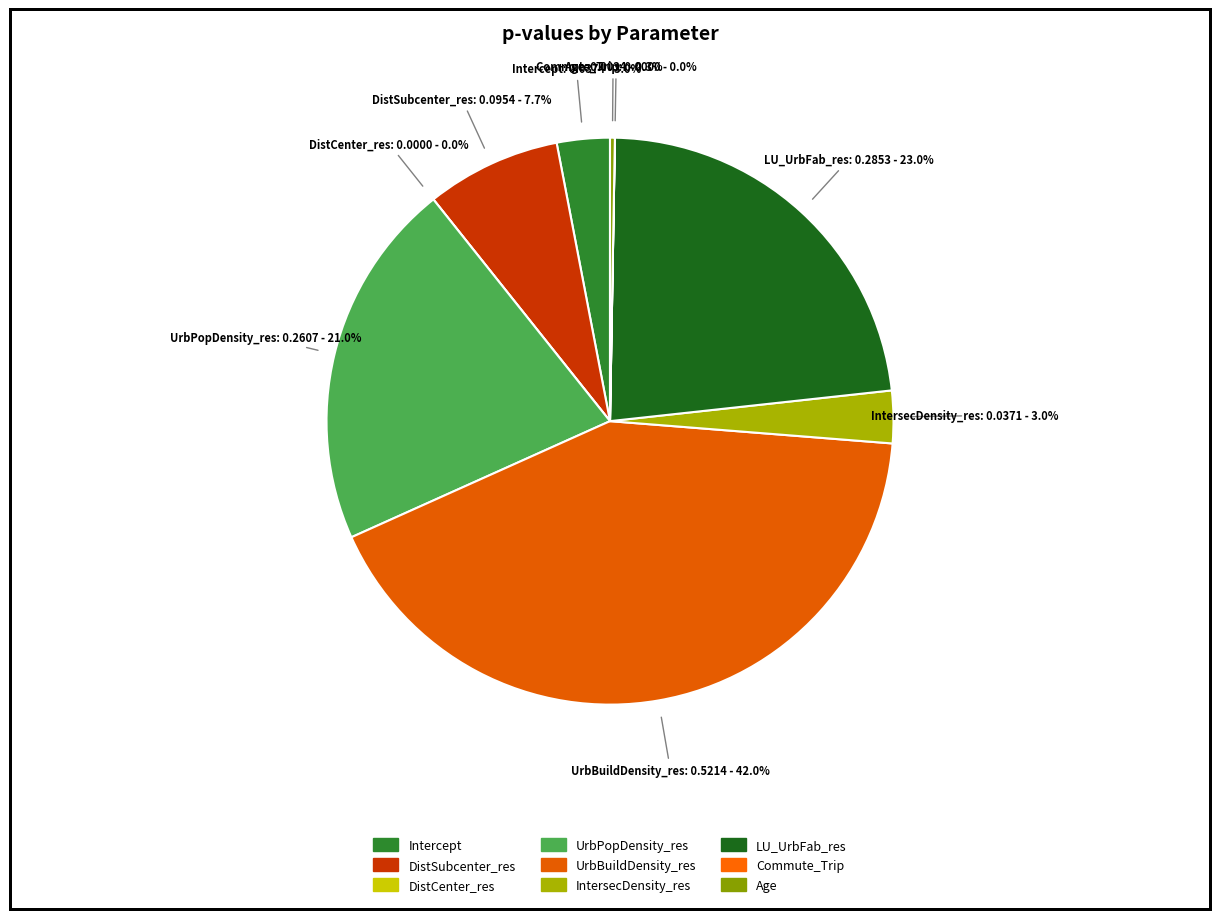

To the nearest percent, what portion does UrbPopDensity_res represent?

21%